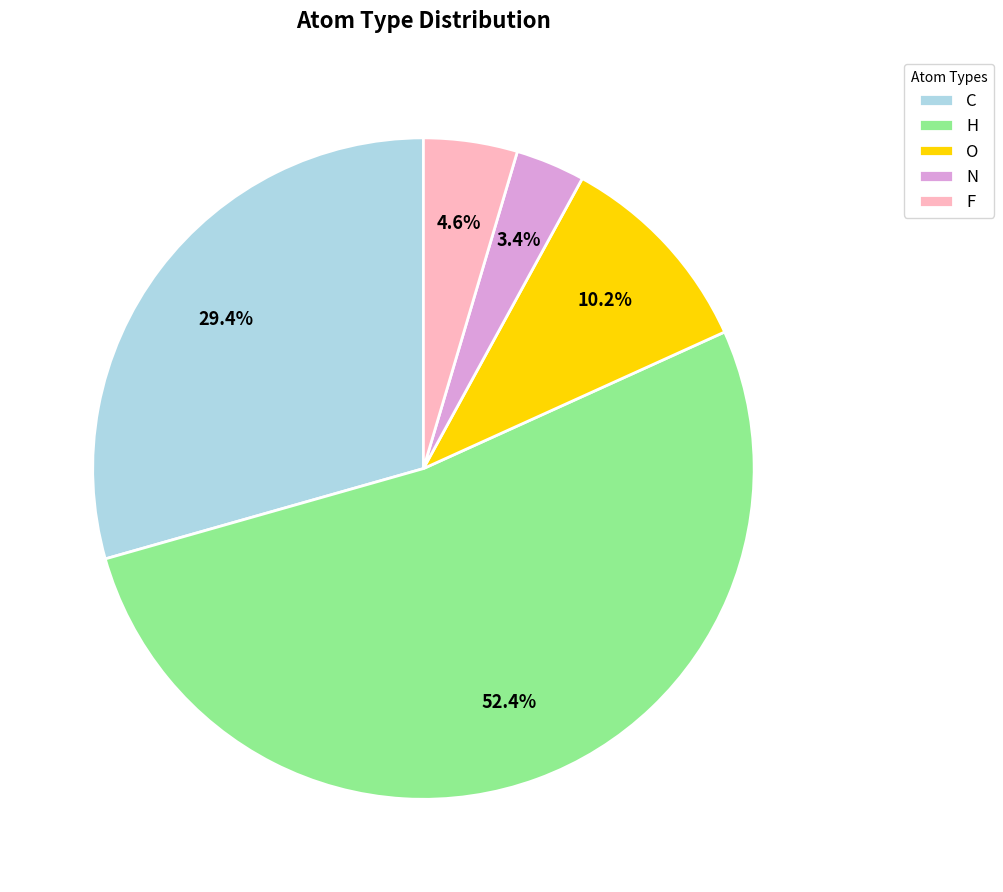

To the nearest percent, what portion does N represent?

3%